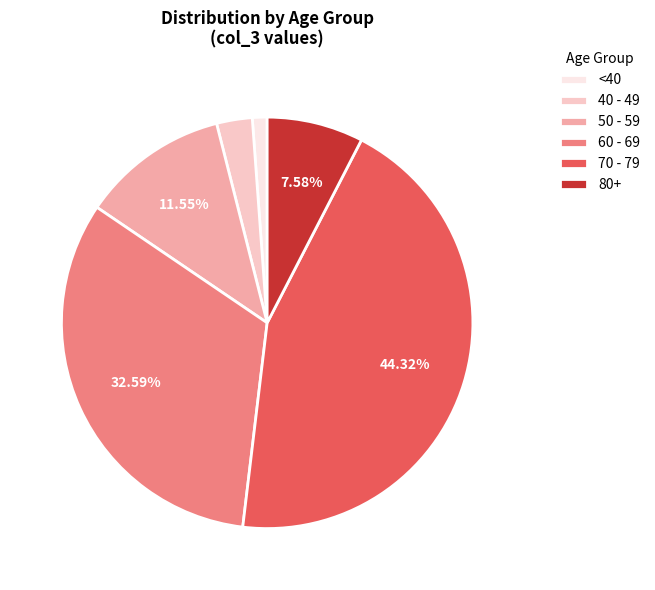

How many slices are in this pie chart?

6